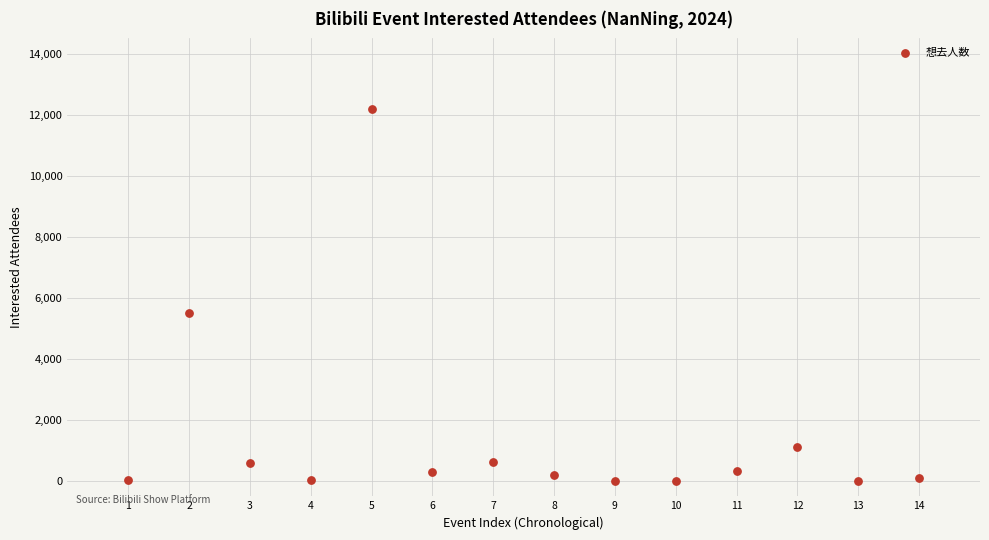

What is the range of X values (max minus min)?

13